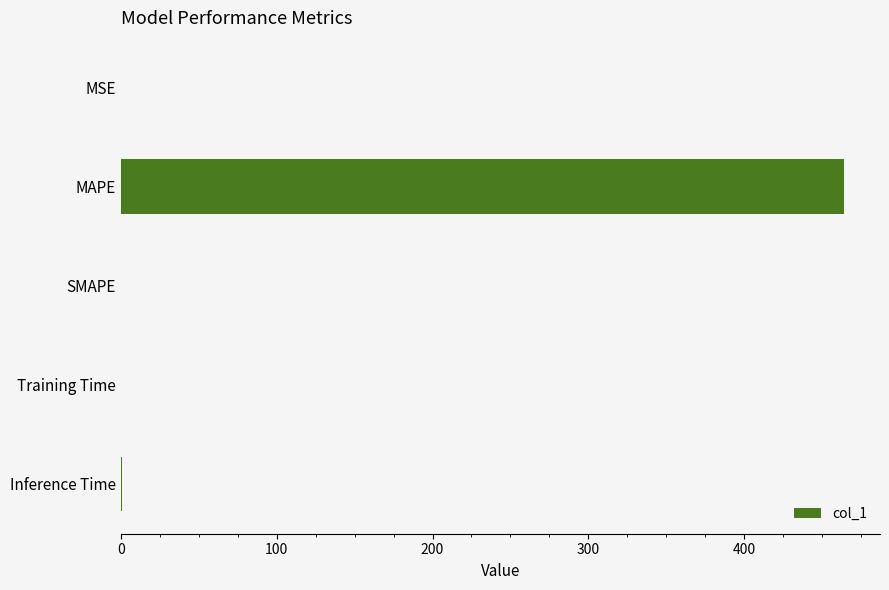

Which label corresponds to the largest value in the chart?

MAPE